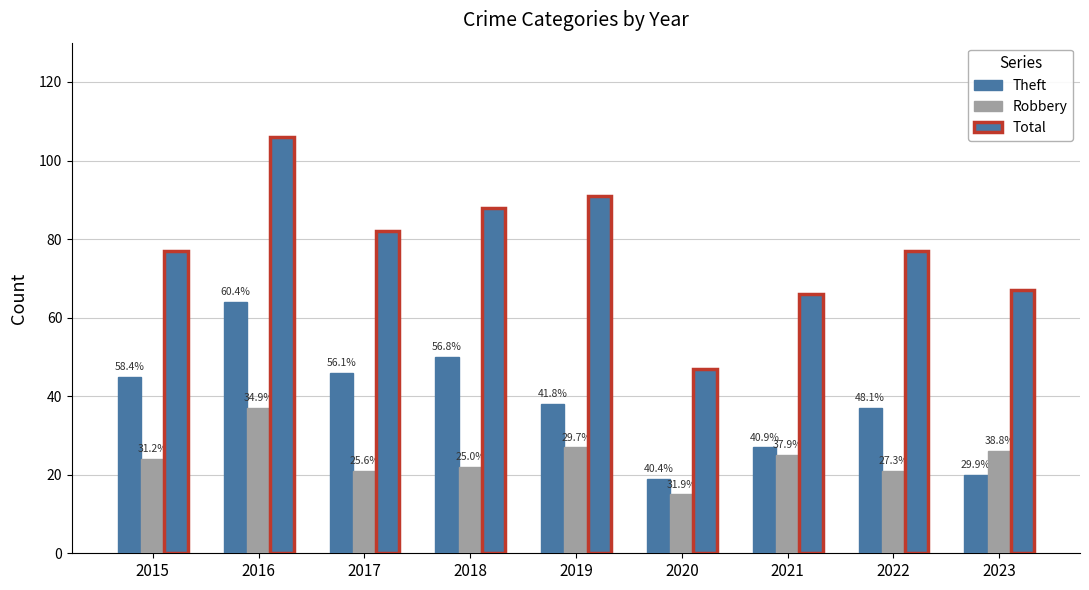

Does the chart contain stacked bars?

No